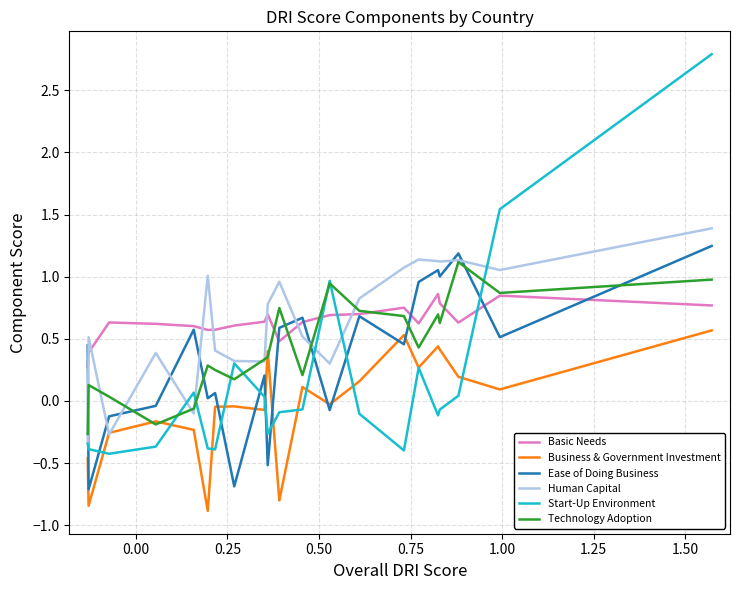

True or false: Human Capital has more than 0 points higher than both neighbors.

True